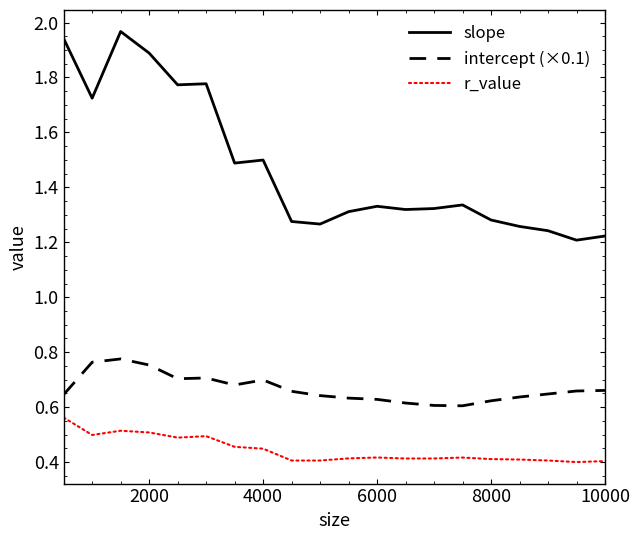

Which series has the largest total across all categories?

slope